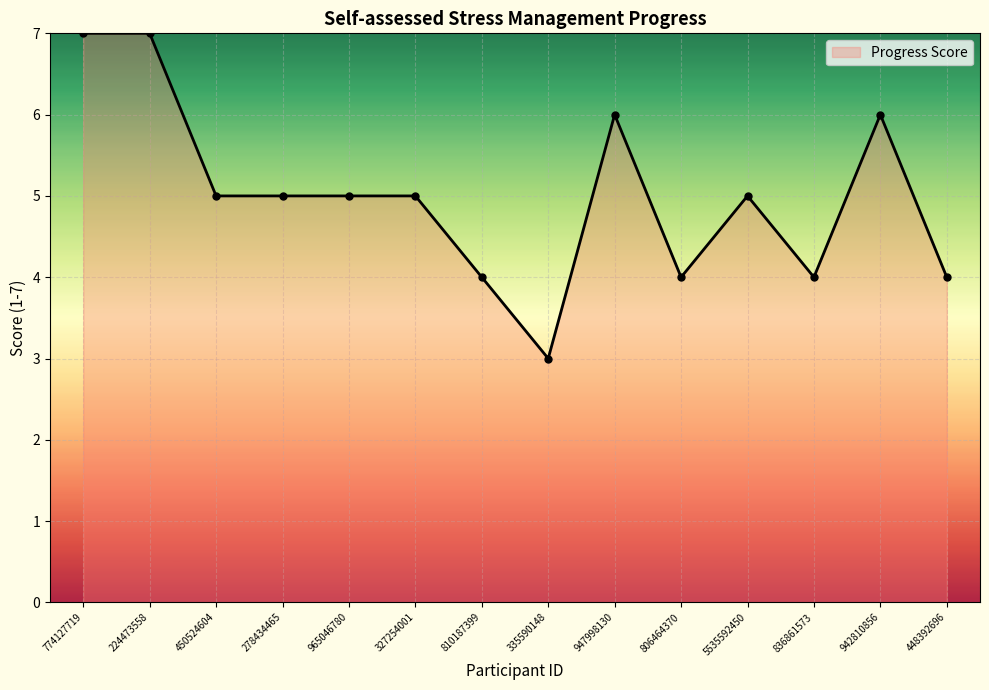

The value at 327254001 is 5. True or false?

True